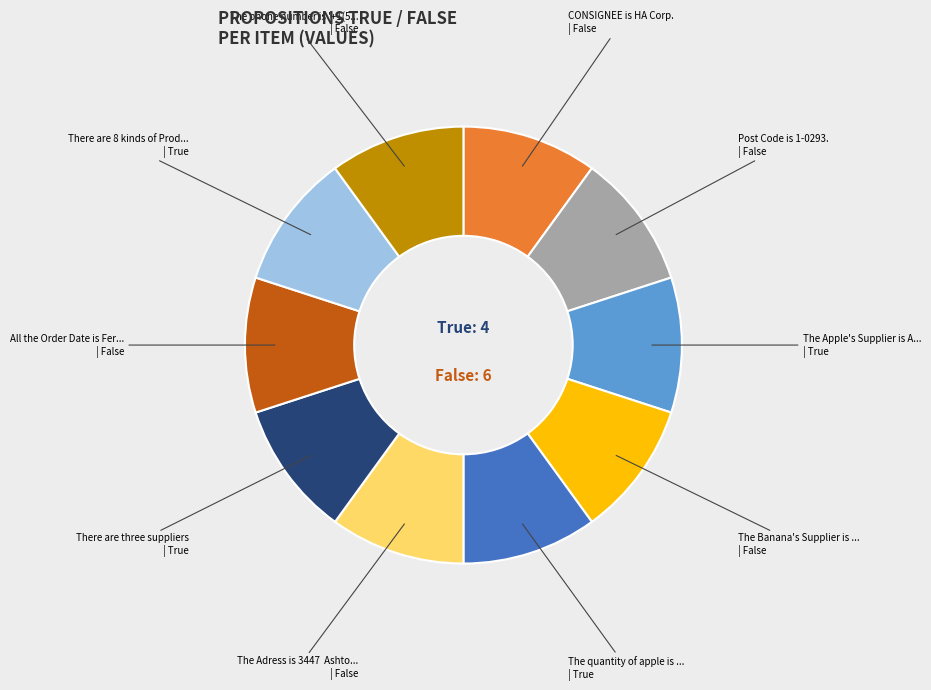

Is there a majority slice in this chart?

No